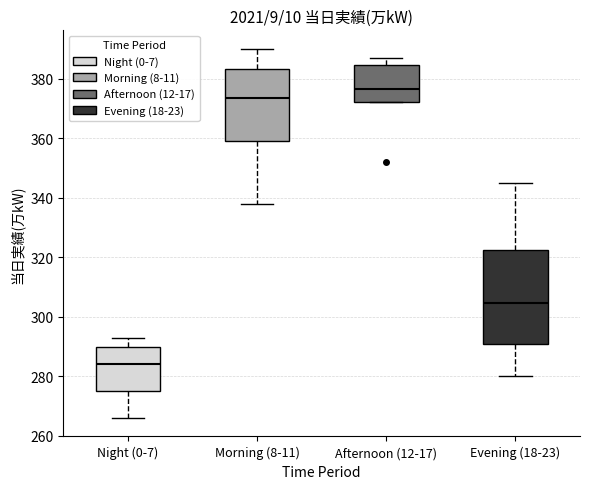

Which box's median line is the highest?

Afternoon (12-17)